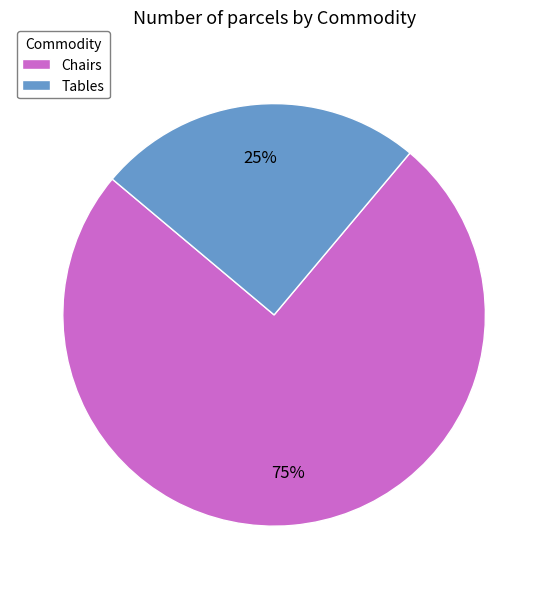

Is the sum of Tables and Chairs greater than half?

Yes